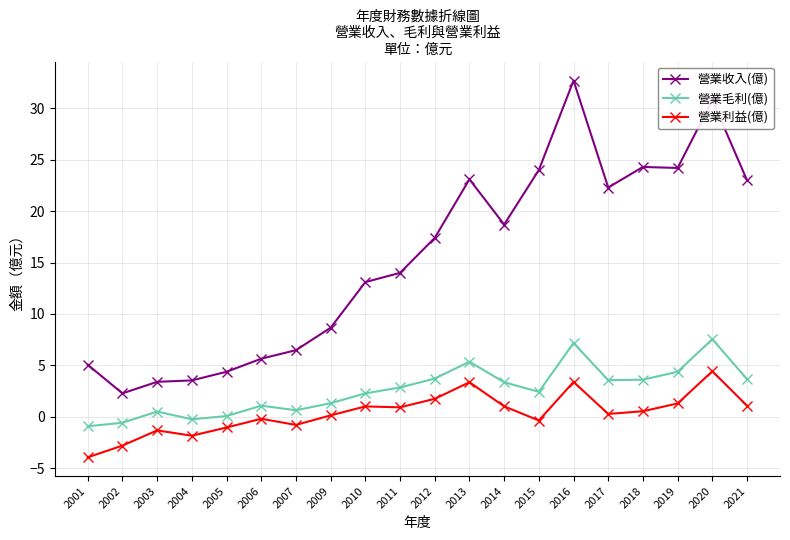

What is the approximate value of 營業收入(億) at 2017?

22.3